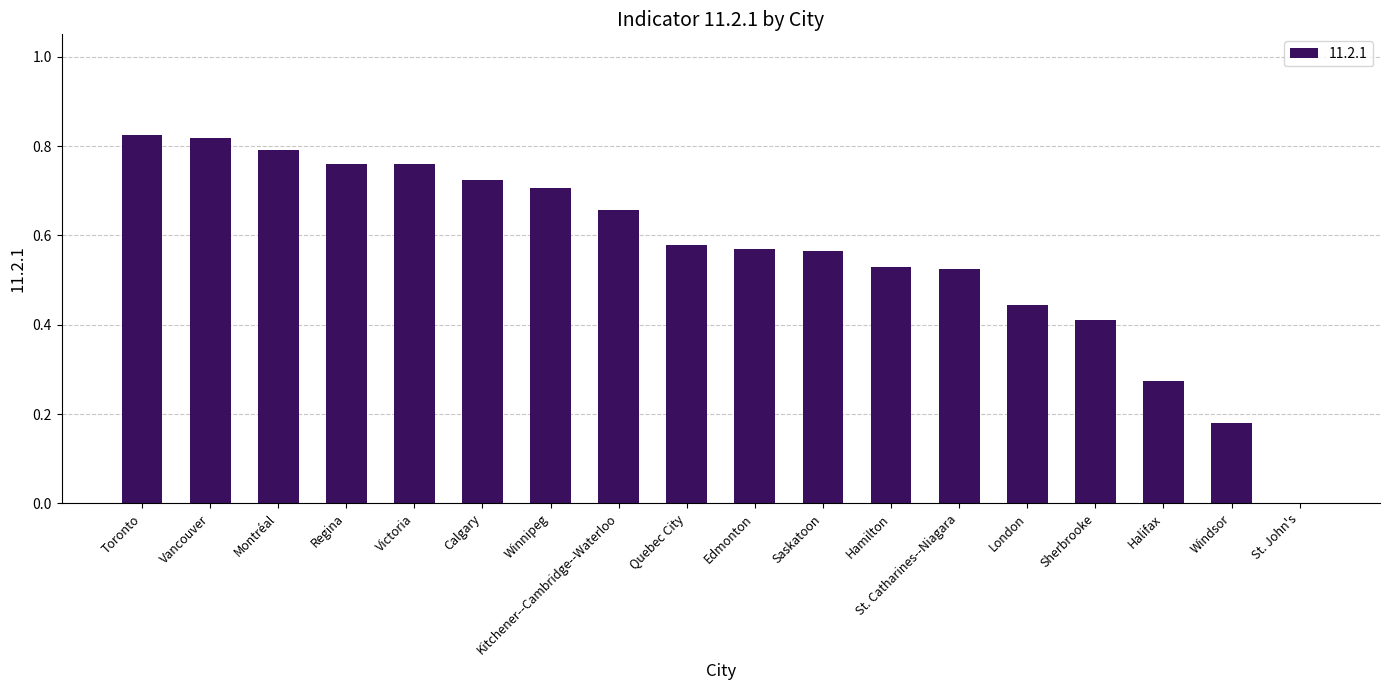

What is the sum of the values at Montréal and Calgary?

1.5